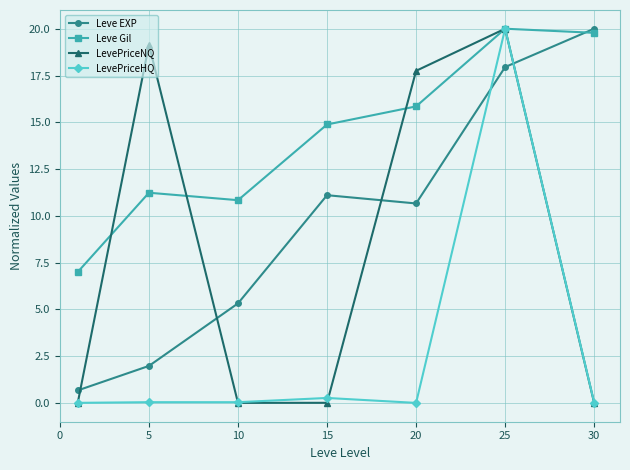

How many interior local valleys does the Leve EXP series have?

1